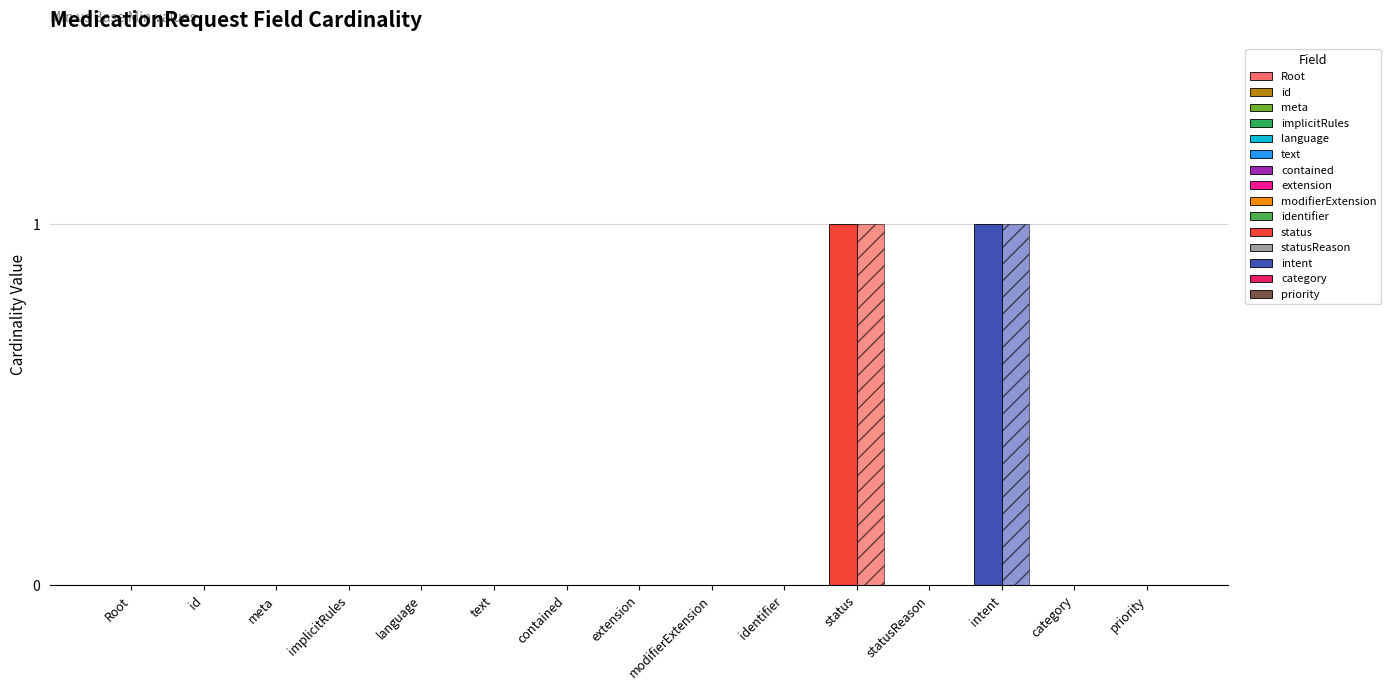

What is the label of the 3rd bar from the right?

intent